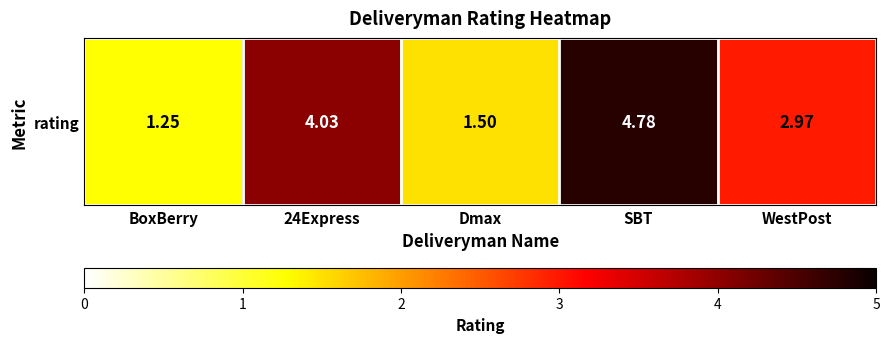

Reading left to right, extract all data points from this chart.

1.2	4.0	1.5	4.8	3.0